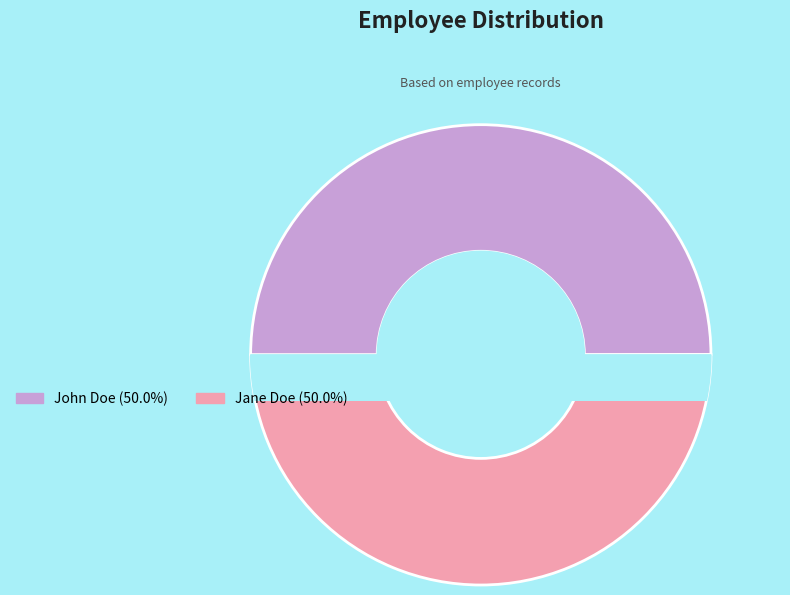

The 1 slice represents 43% of the pie. True or false?

False